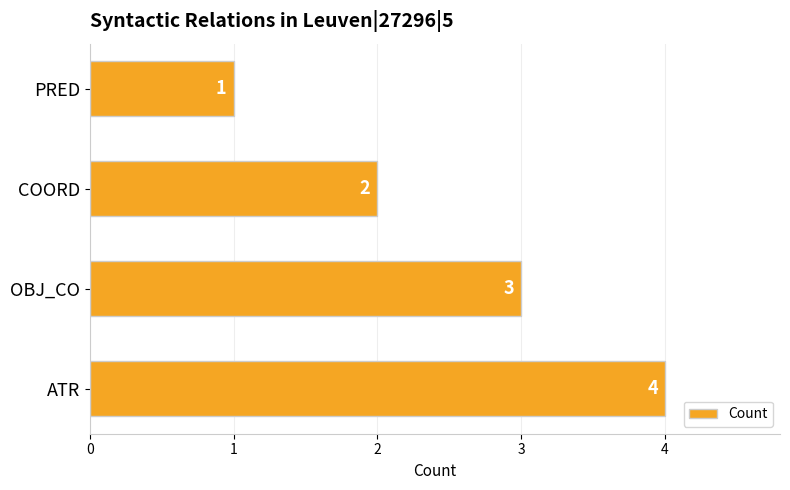

Reading top to bottom, extract all data points from this chart.

PRED=1	COORD=2	OBJ_CO=3	ATR=4